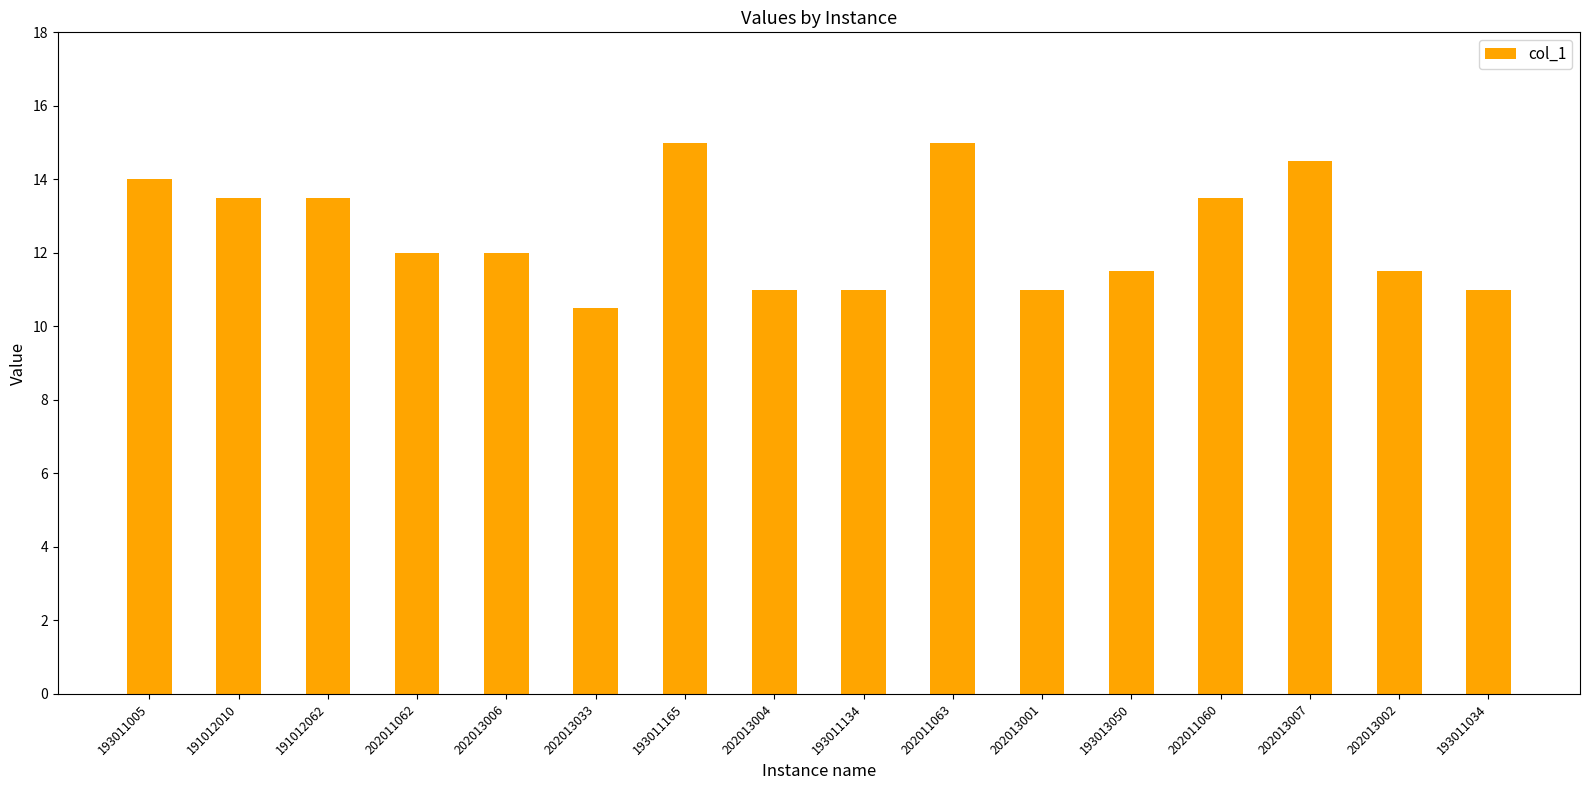

What is the sum of the values at 193011134 and 202013004?

22.0